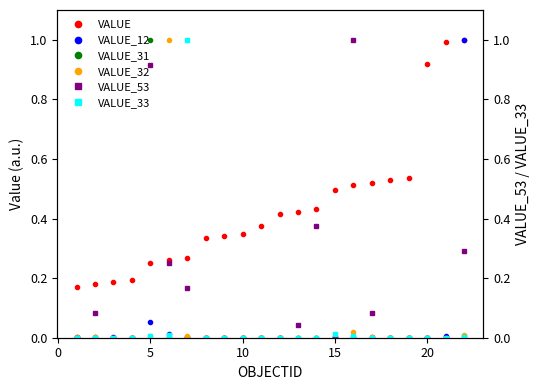

How many values in VALUE_53 are above zero?

9